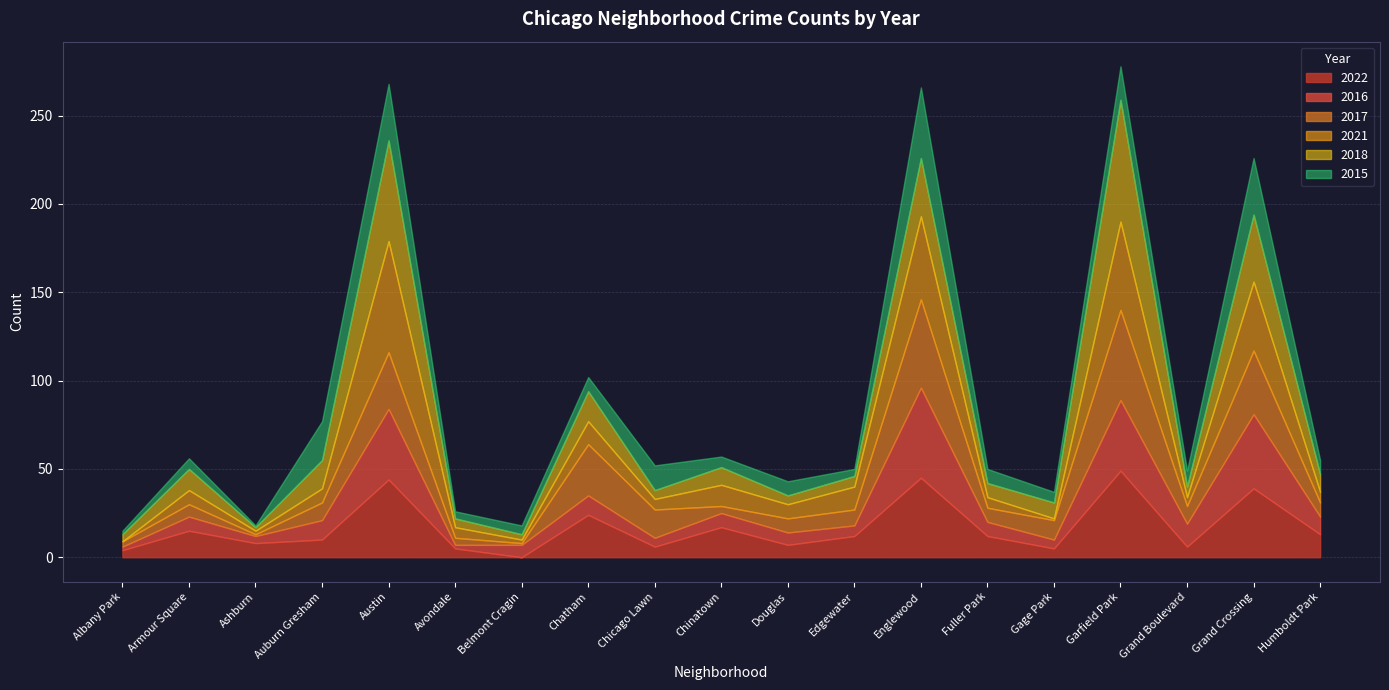

At which category is the sum across all series the highest?

Garfield Park